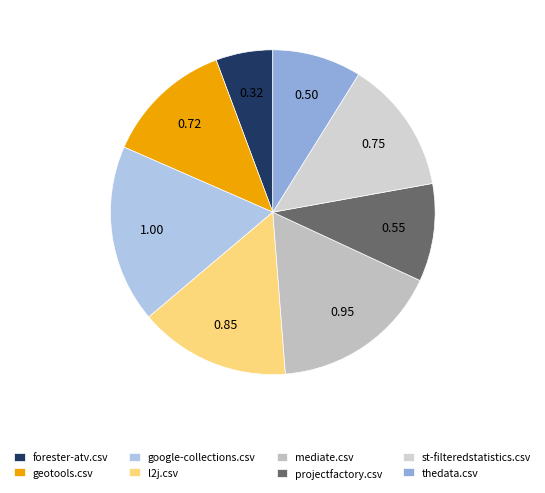

Rank the categories by value from highest to lowest.

google-collections.csv, mediate.csv, l2j.csv, st-filteredstatistics.csv, geotools.csv, projectfactory.csv, thedata.csv, forester-atv.csv